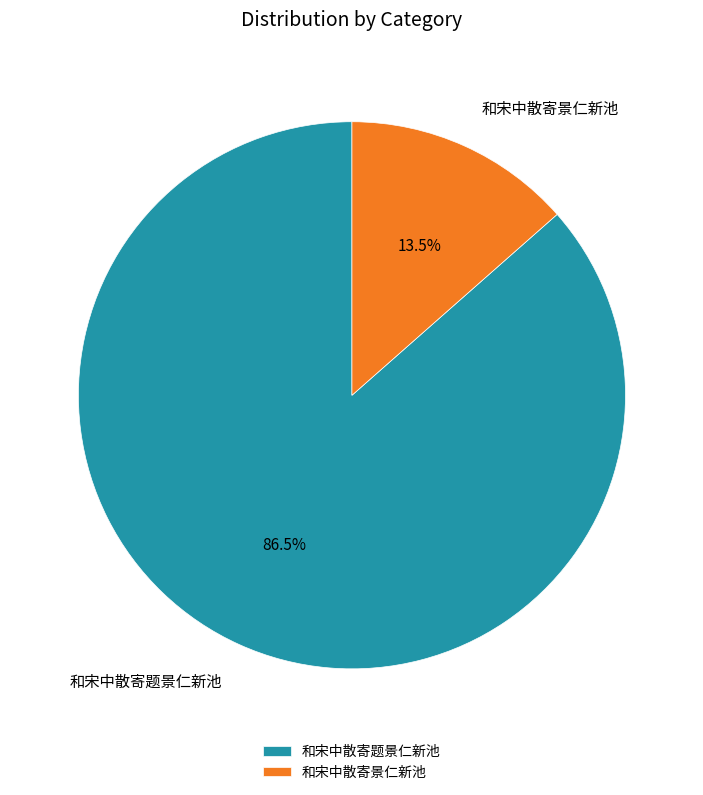

Does 和宋中散寄题景仁新池 account for over 50% of the chart?

Yes